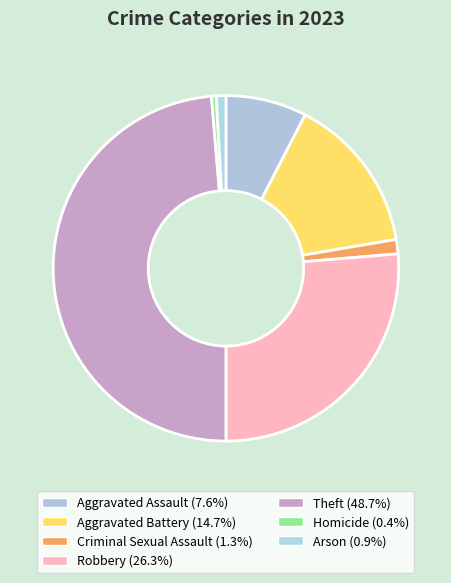

To the nearest percent, what is the combined percentage of Robbery and Theft?

75%